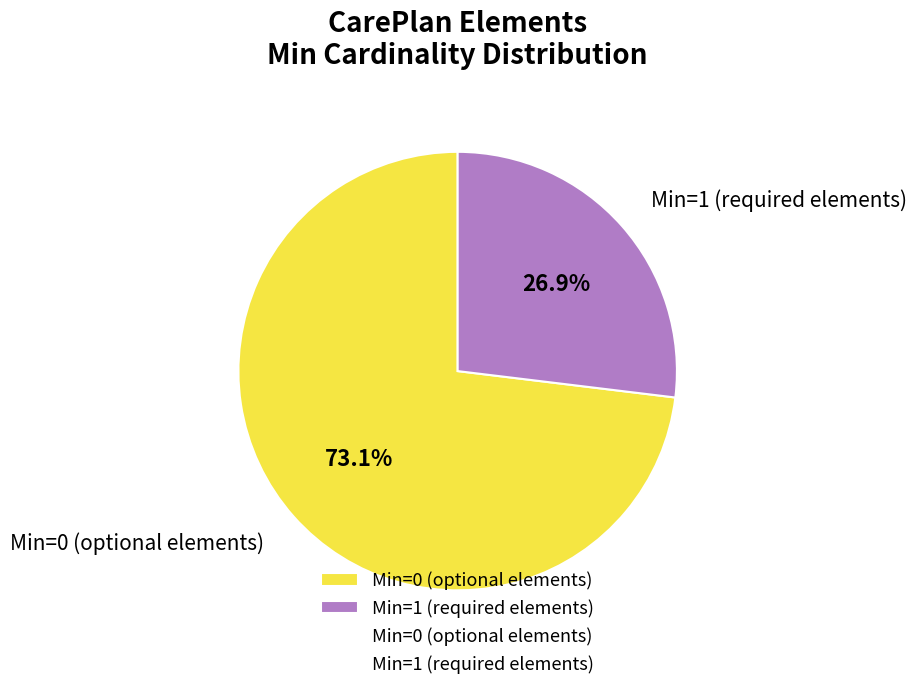

How many slices are in this pie chart?

2